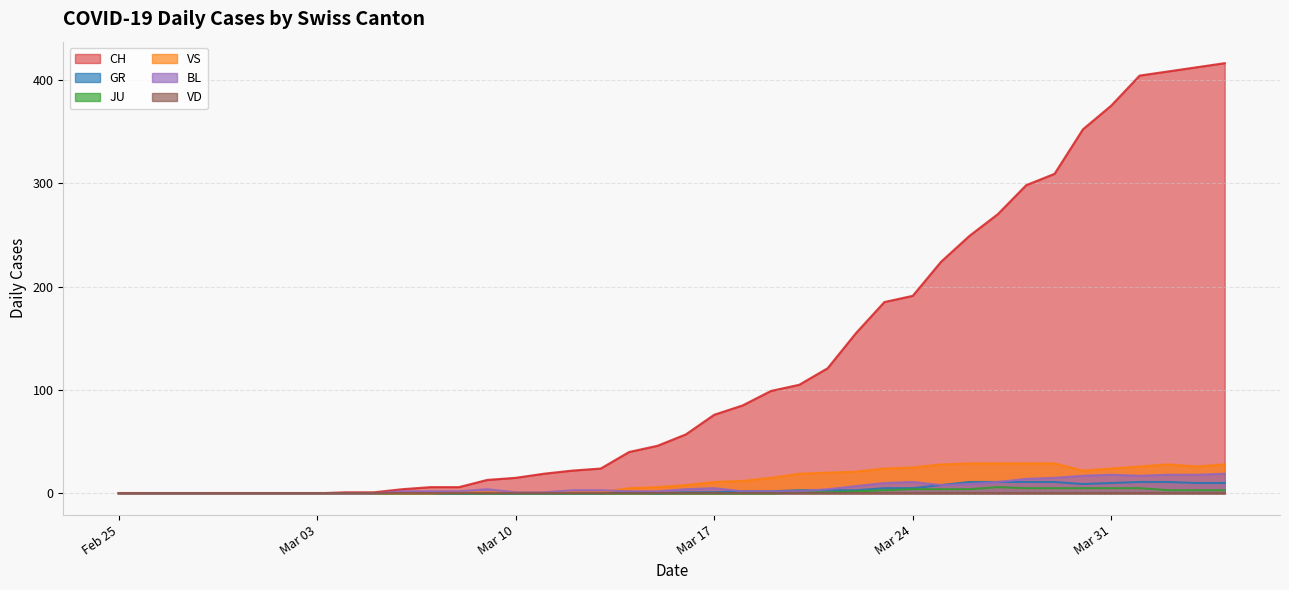

At how many categories does at least one series exceed 167?

13